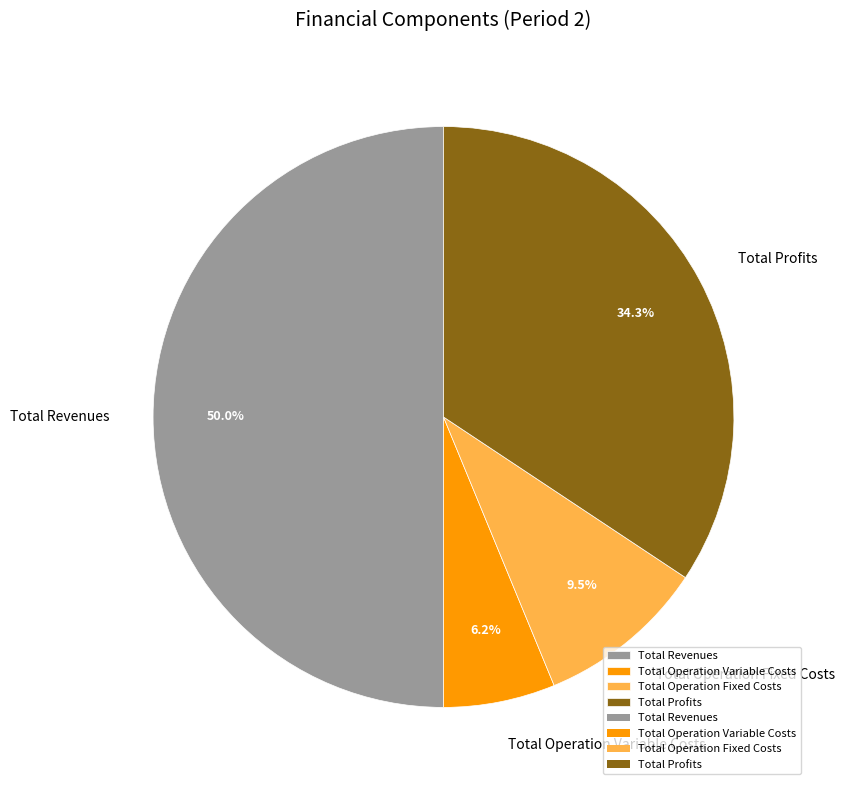

Does Total Profits account for over 50% of the chart?

No